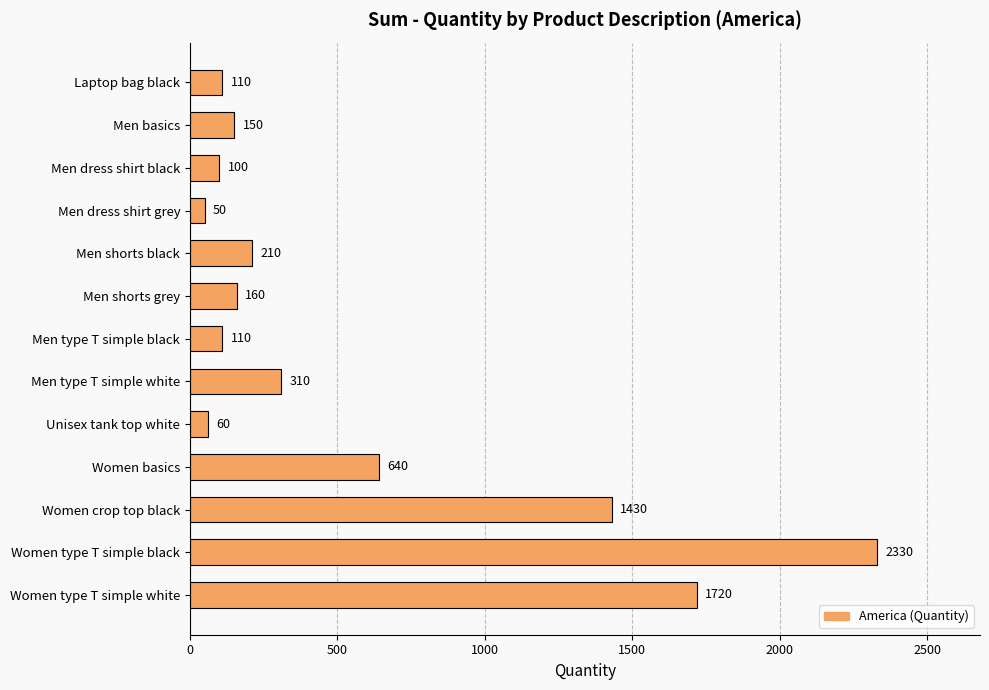

Where is the data nearest to the value 1190?

Women crop top black